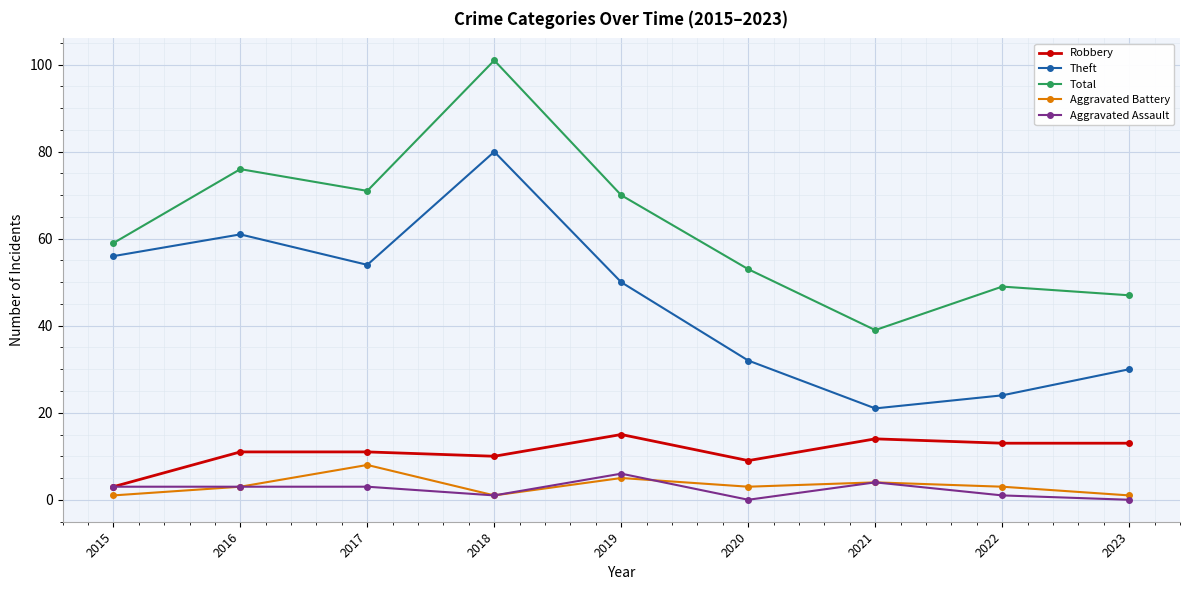

Which series changed the most between 2015 and 2016?

Total